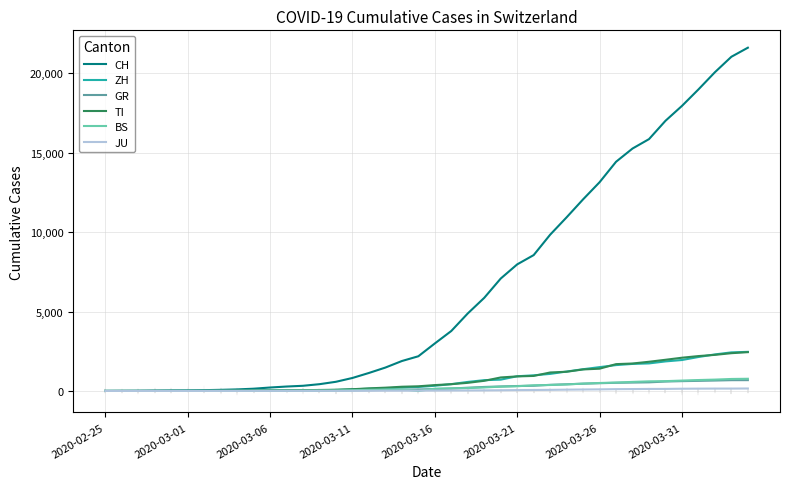

What is the highest value of the BS series?

767